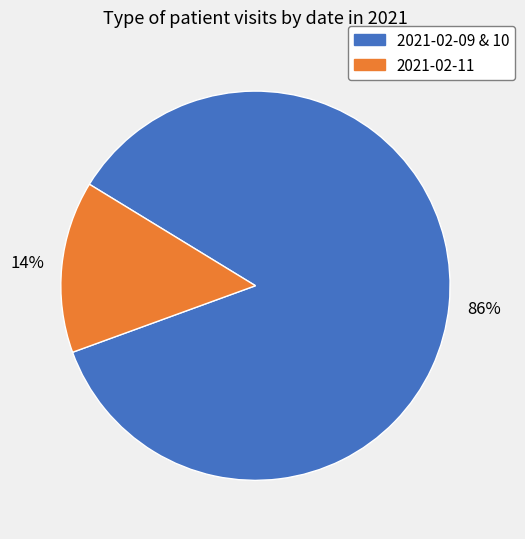

To the nearest percent, what is the average slice percentage?

50%